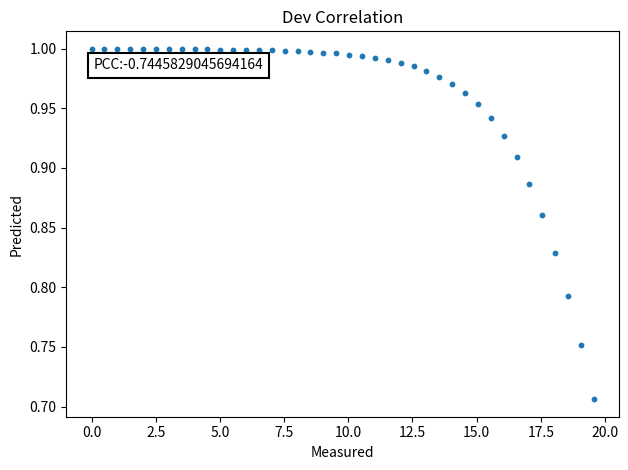

What is the range of X values (max minus min)?

19.6